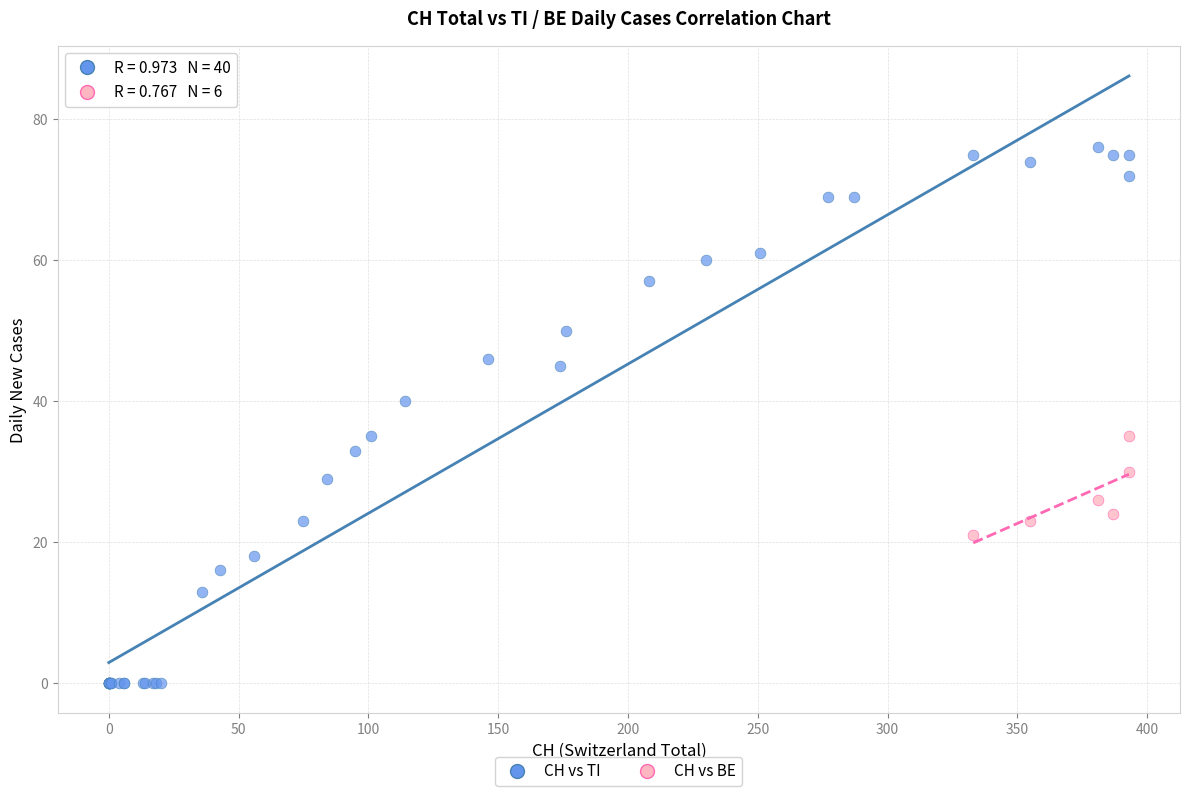

Which series reaches the minimum Y coordinate?

CH vs TI